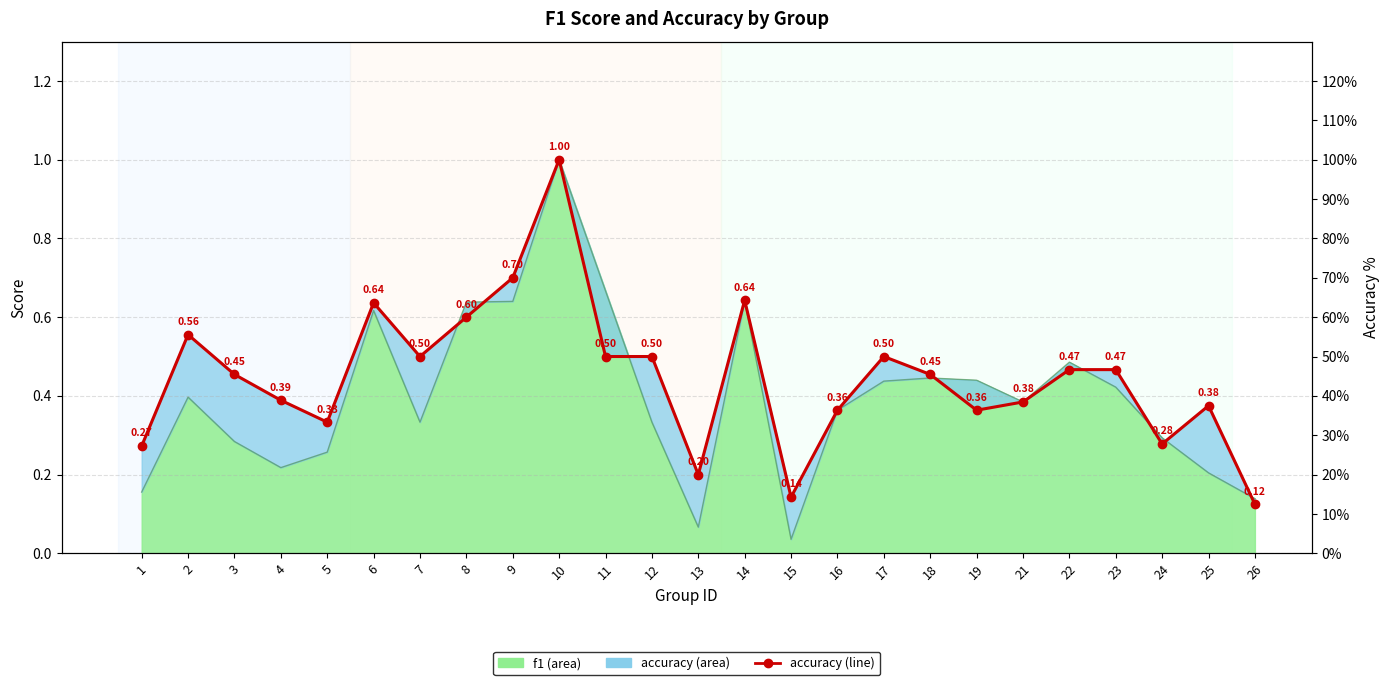

At which category does the chart reach its peak across all series?

10